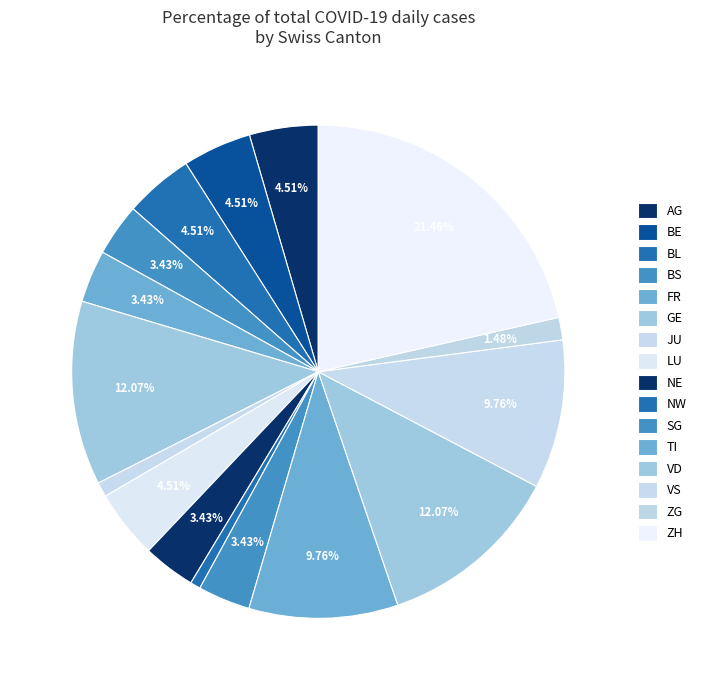

Is GE the majority of the pie?

No